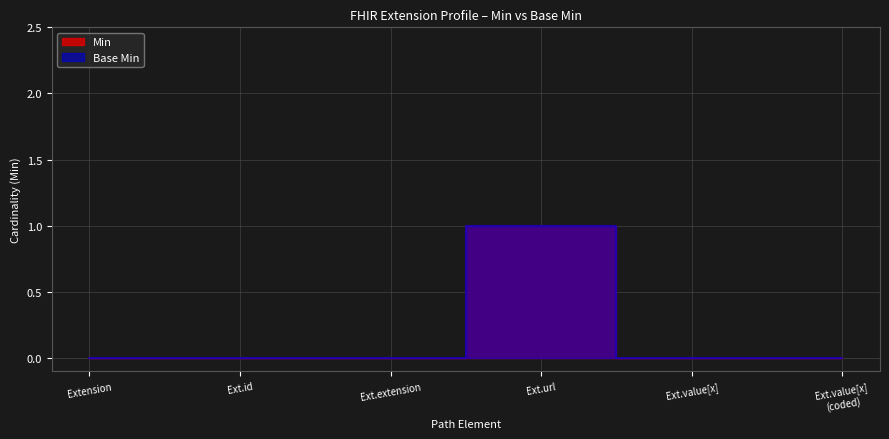

At which label is Min closest to 0?

Extension